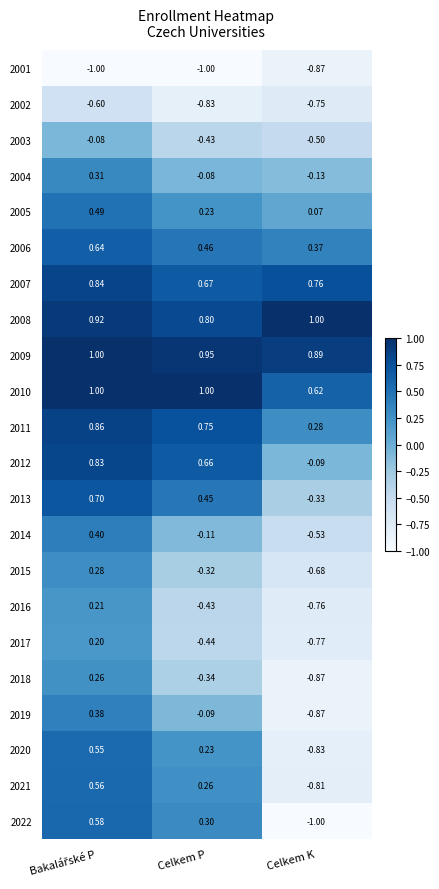

What is the spread (max minus min) of values at Celkem P?

2.0